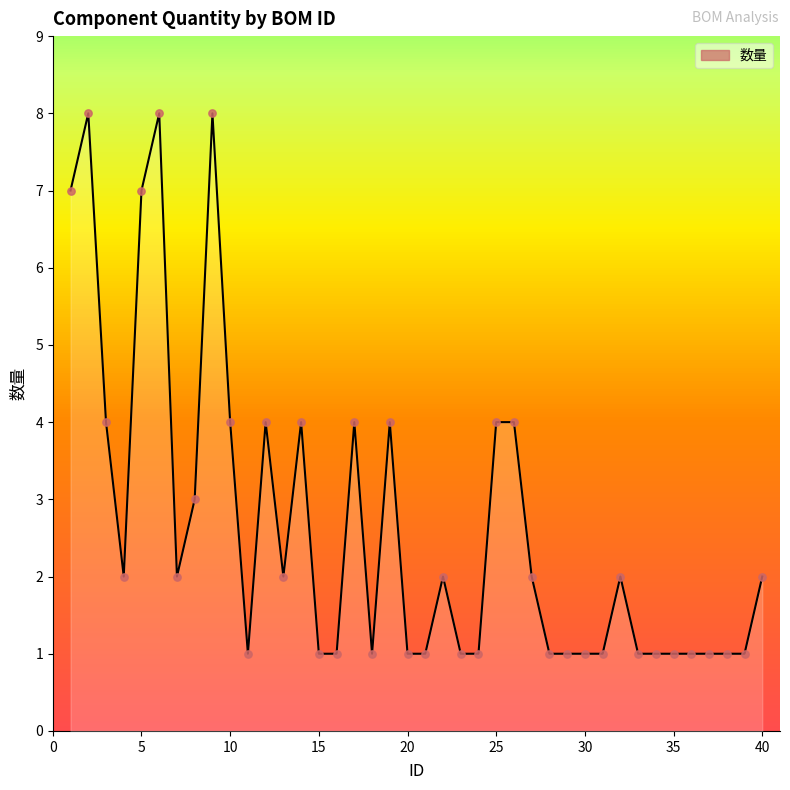

What is the greatest value displayed?

8